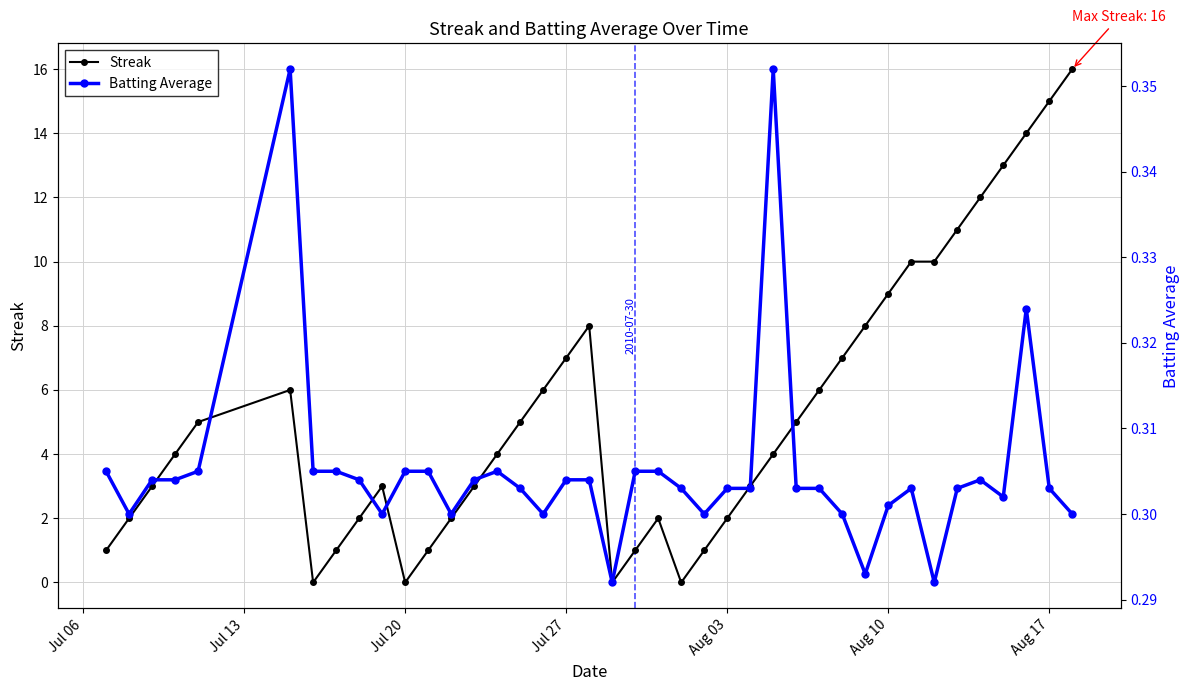

True or false: Streak has a value of -11 at Jul 20.

False